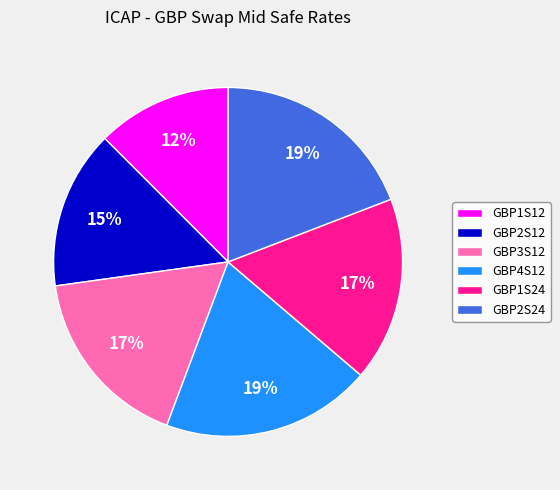

How many segments does this pie chart have?

6